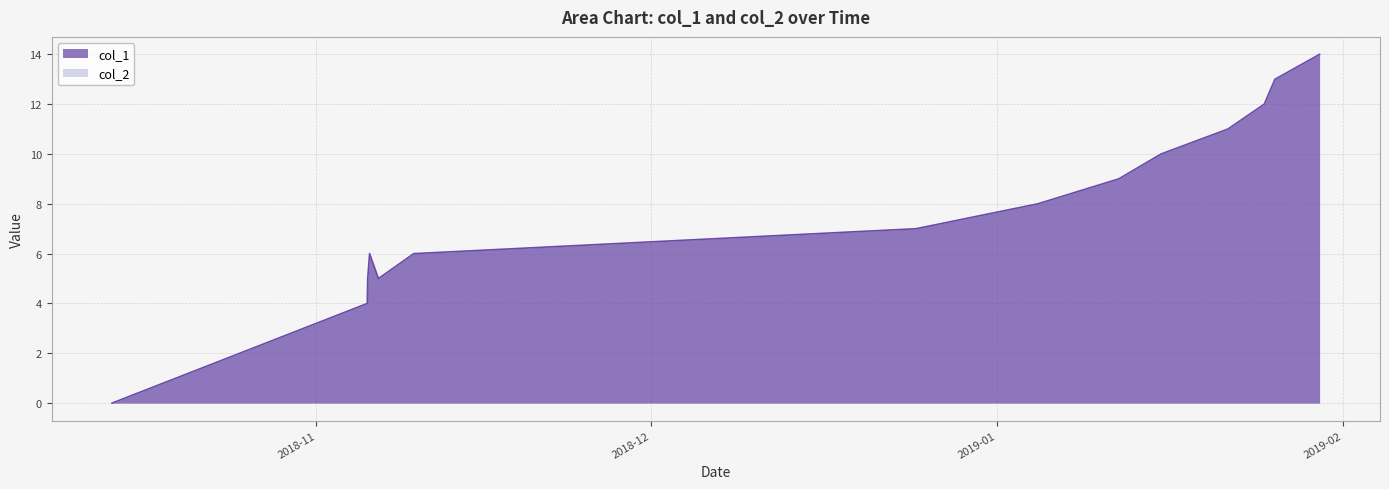

Which series has the largest range (max minus min)?

col_1